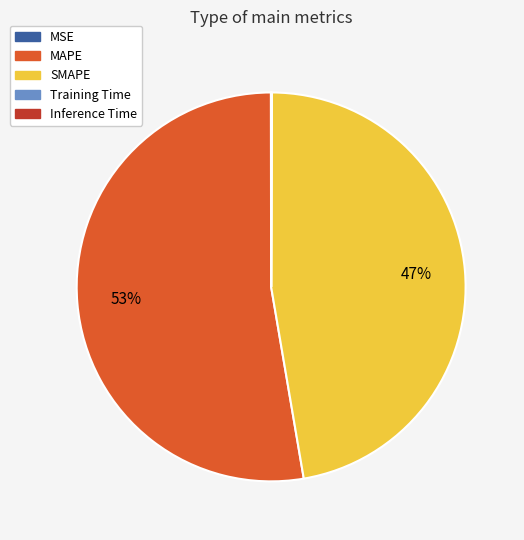

Which category has the biggest portion of the pie?

MAPE